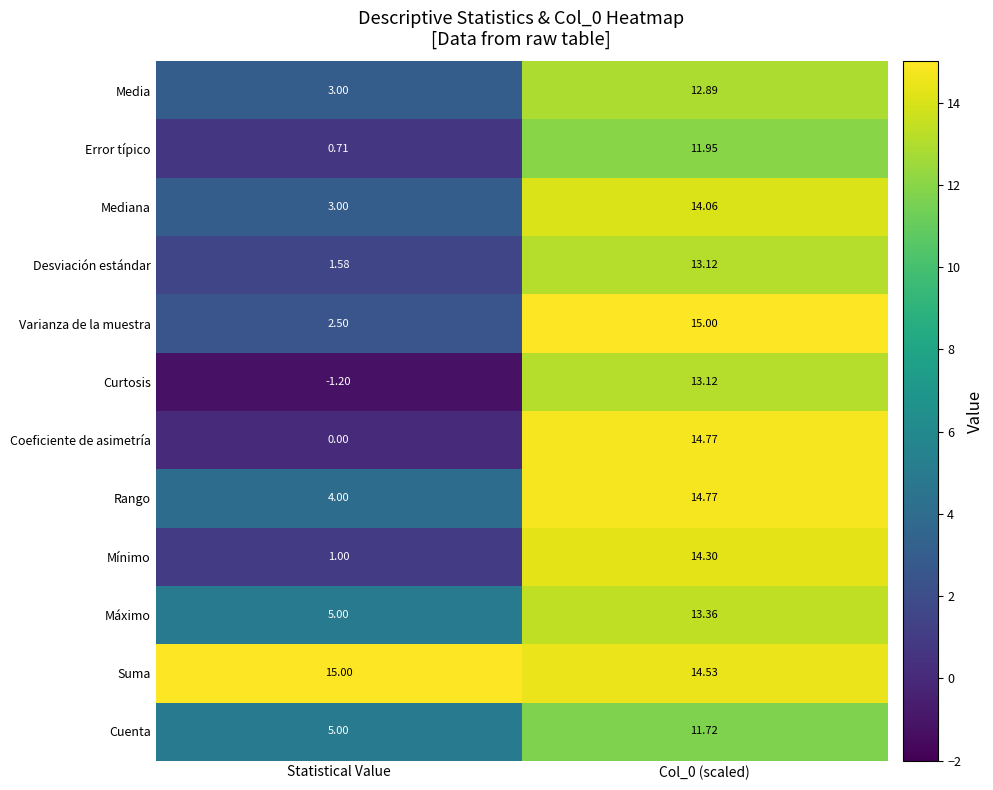

Which category has the lowest value in the Curtosis series?

Statistical Value